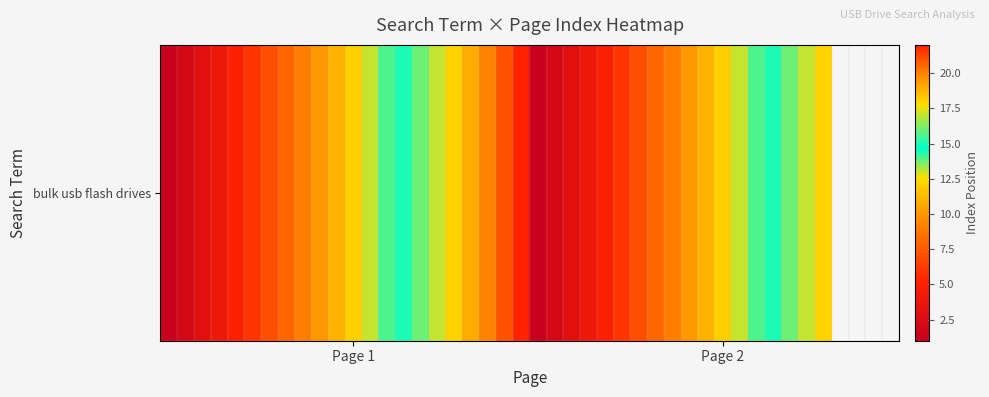

At which category does the chart reach its peak across all series?

21